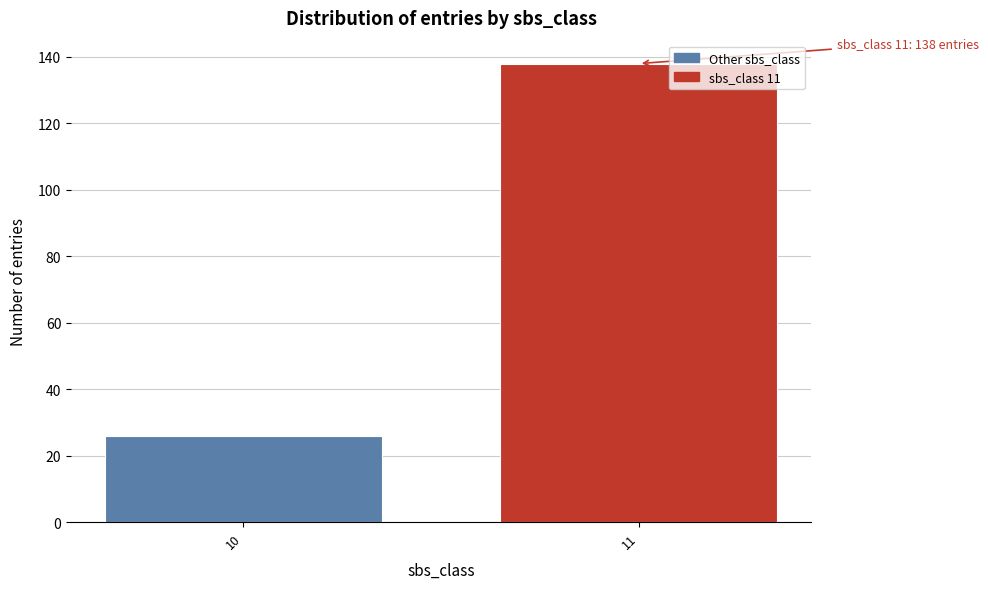

Reading left to right, list all the values displayed in this chart.

10=26	11=138